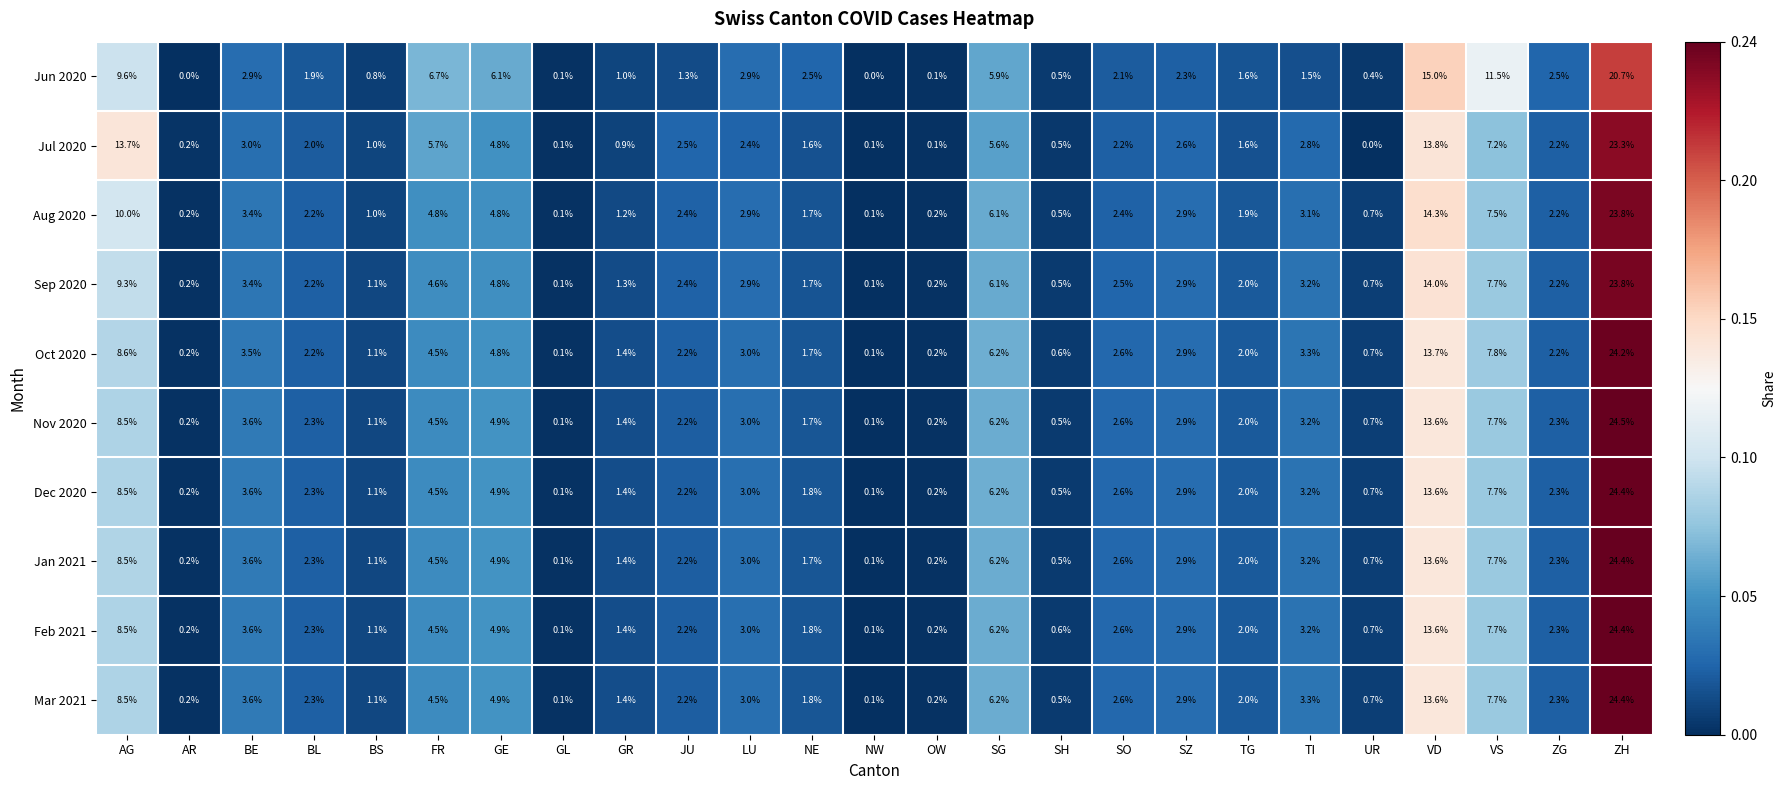

What is the greatest value displayed?

24.5